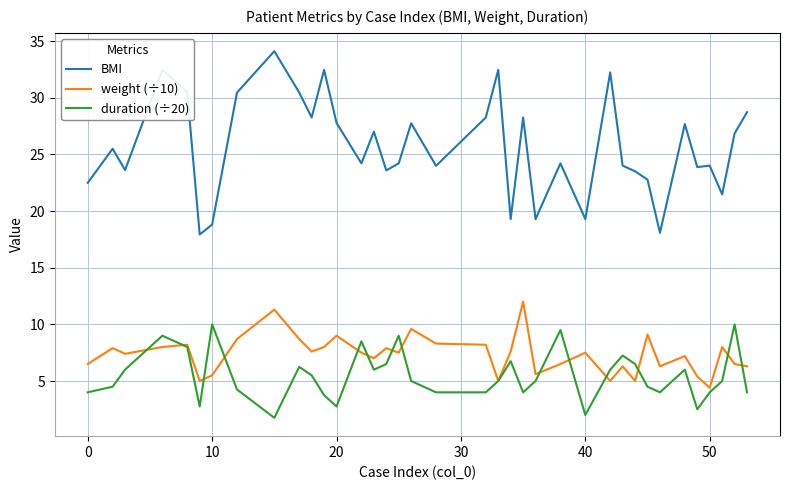

Which series has the largest total across all categories?

BMI